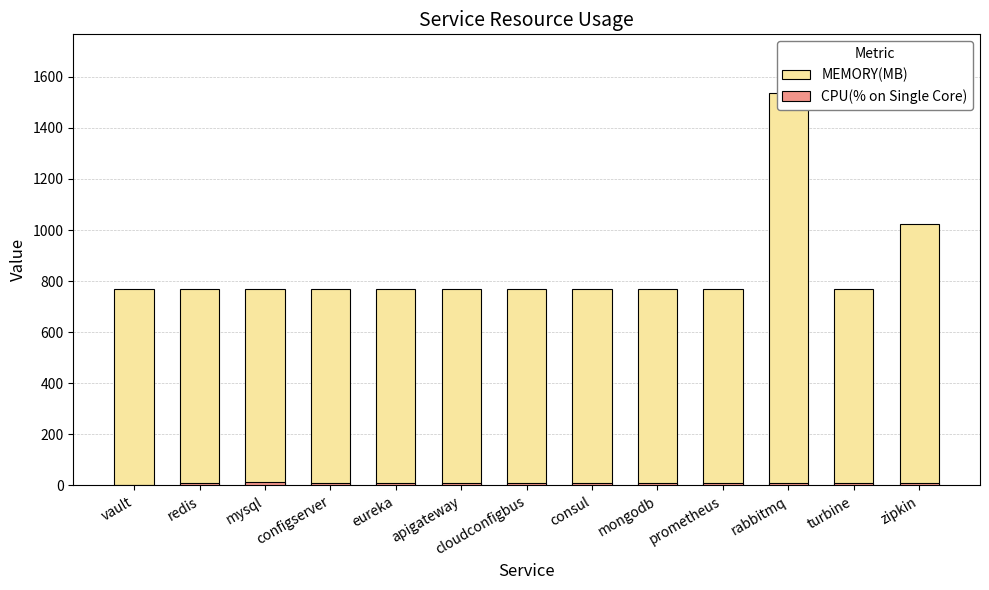

The MEMORY(MB) series shows 475.6 at mysql. True or false?

False